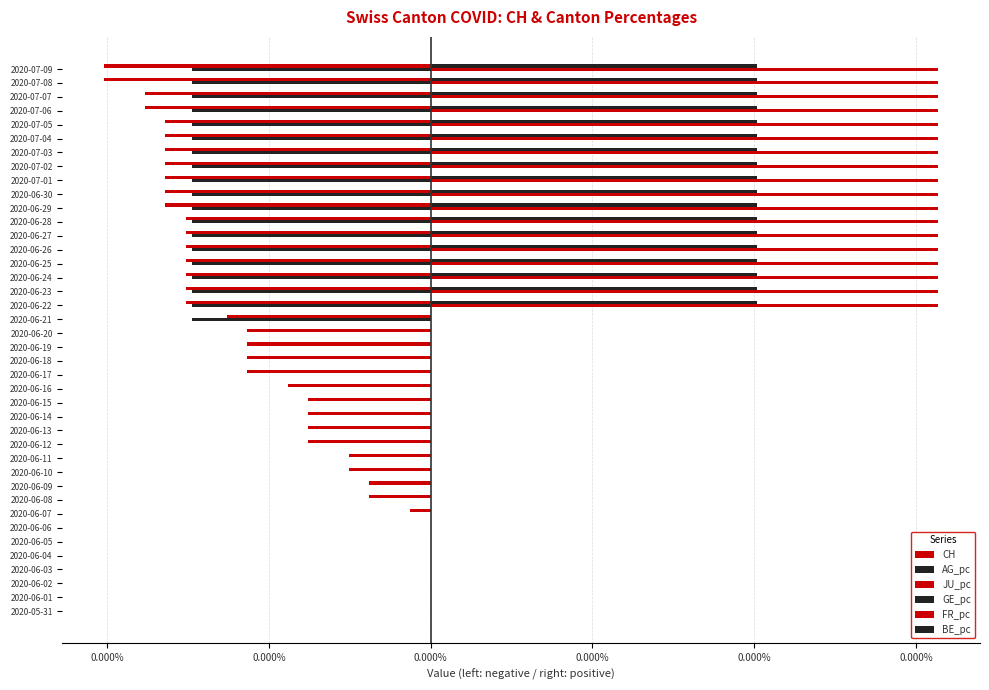

Which series has the largest total across all categories?

JU_pc